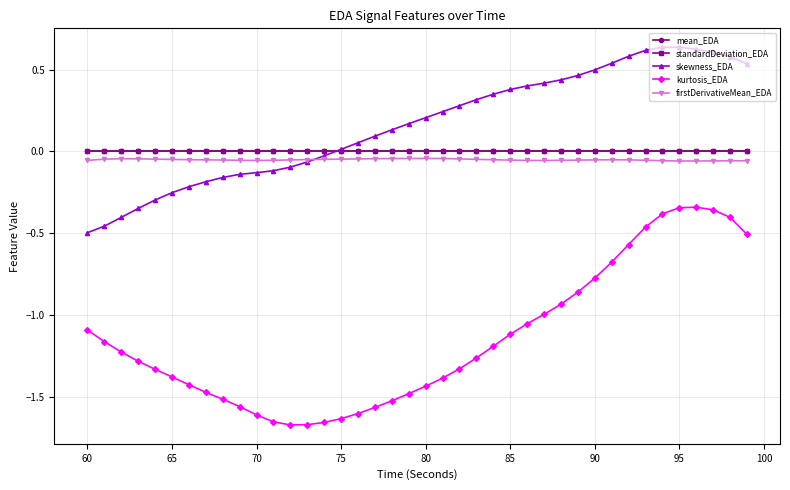

Which series has the widest spread of values?

kurtosis_EDA